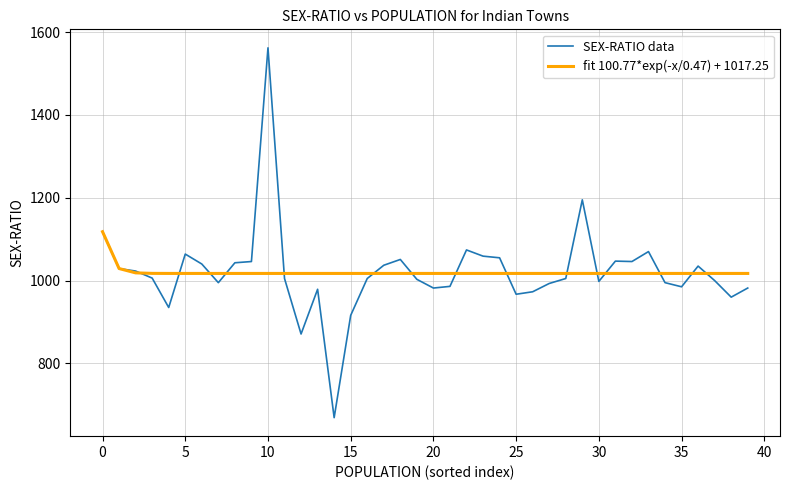

Rank the series by their maximum value, from lowest to highest.

fit 100.77*exp(-x/0.47) + 1017.25, SEX-RATIO data